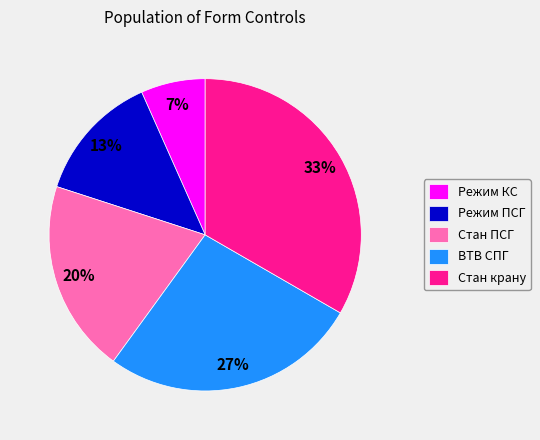

To the nearest percent, what percentage of the pie is ВТВ СПГ?

27%